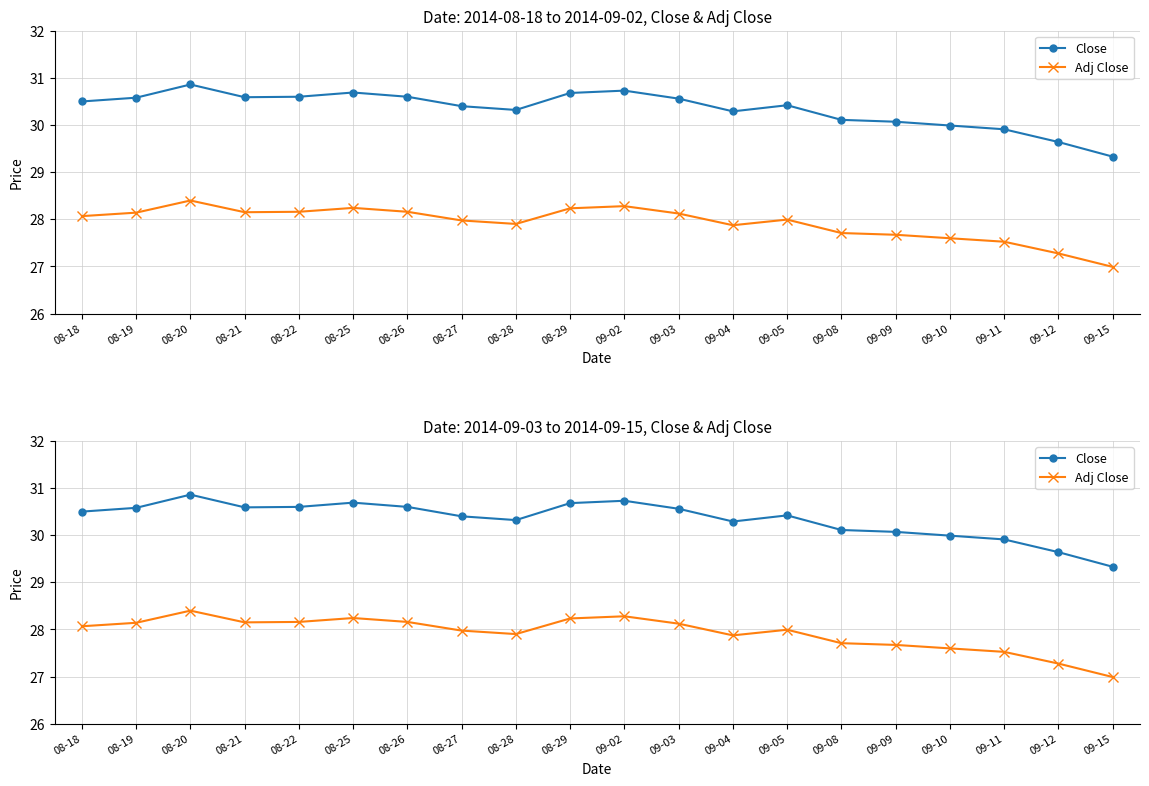

What value does the Close series have at 09-04?

30.3